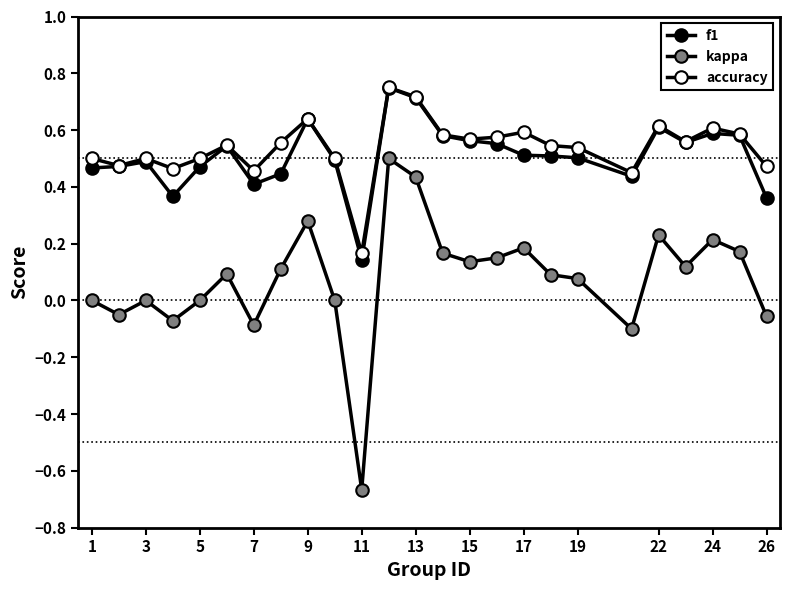

How many categories are shown in the chart?

25